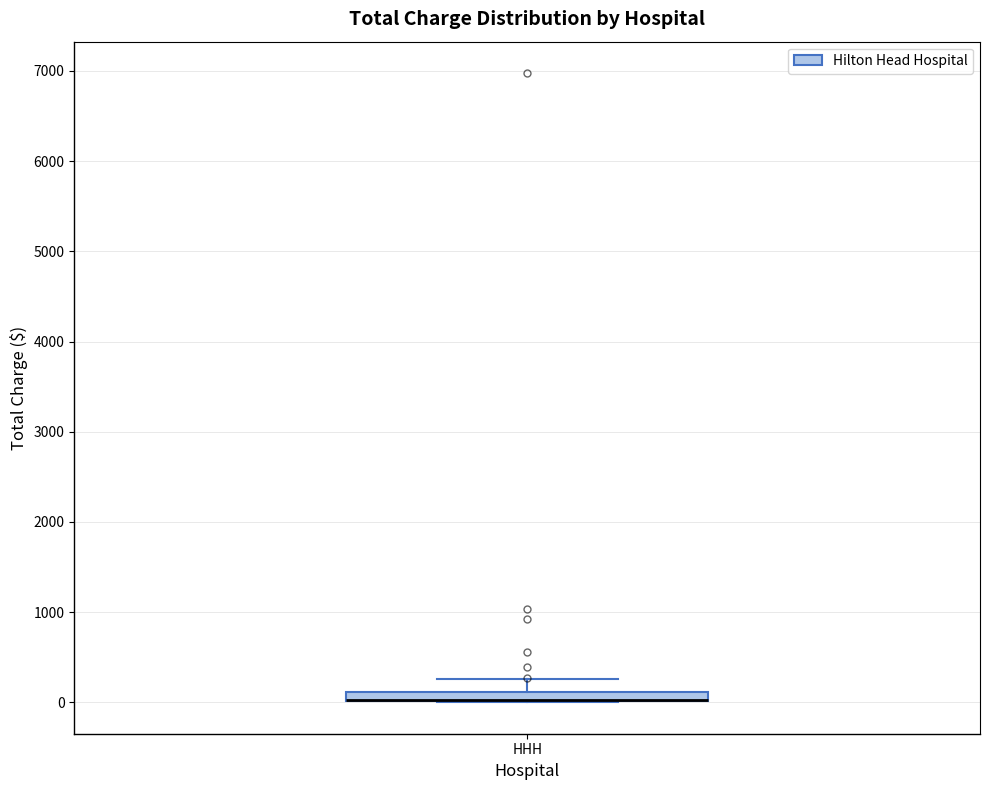

Where is the lower edge of the box for HHH on the y-axis? The values are not printed on the chart, so give them approximately, as read against the axis.

0